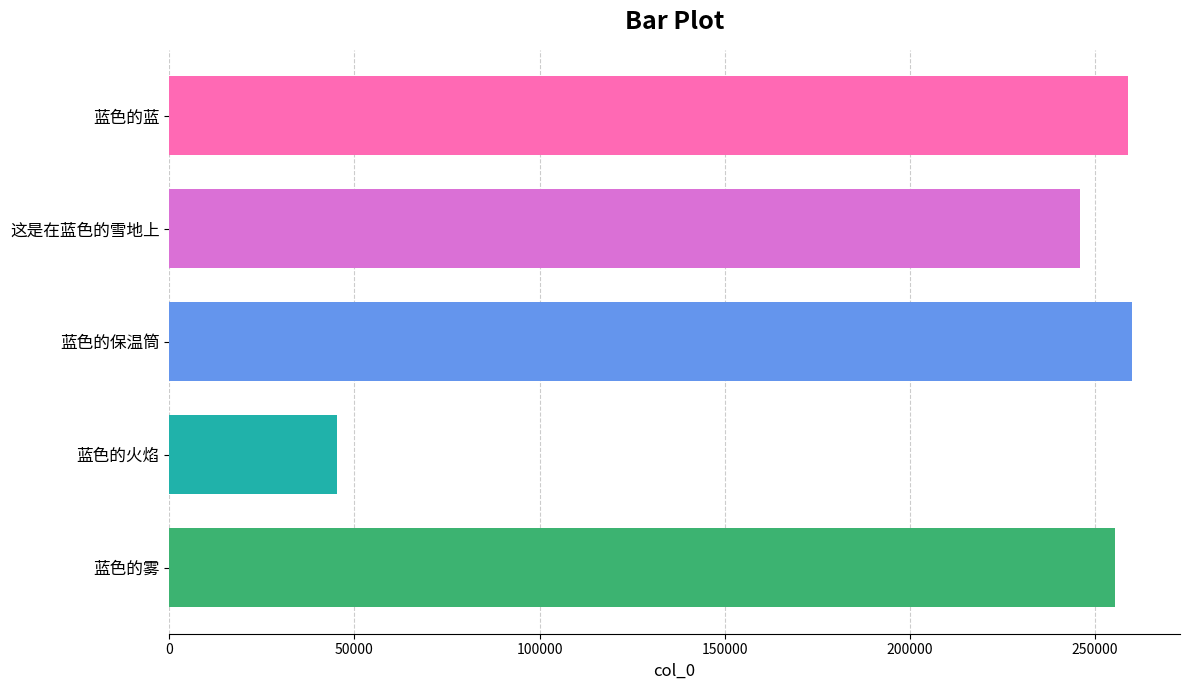

The chart shows a value of 438600 at 蓝色的雾. True or false?

False